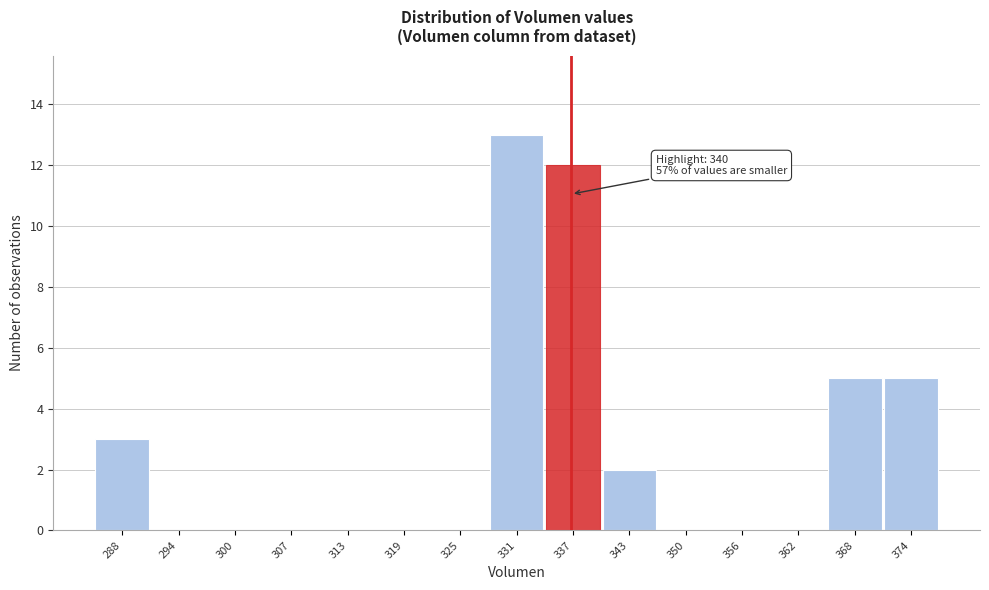

Reading left to right, extract all data points from this chart.

288=3	294=0	300=0	307=0	313=0	319=0	325=0	331=13	337=12	343=2	350=0	356=0	362=0	368=5	374=5